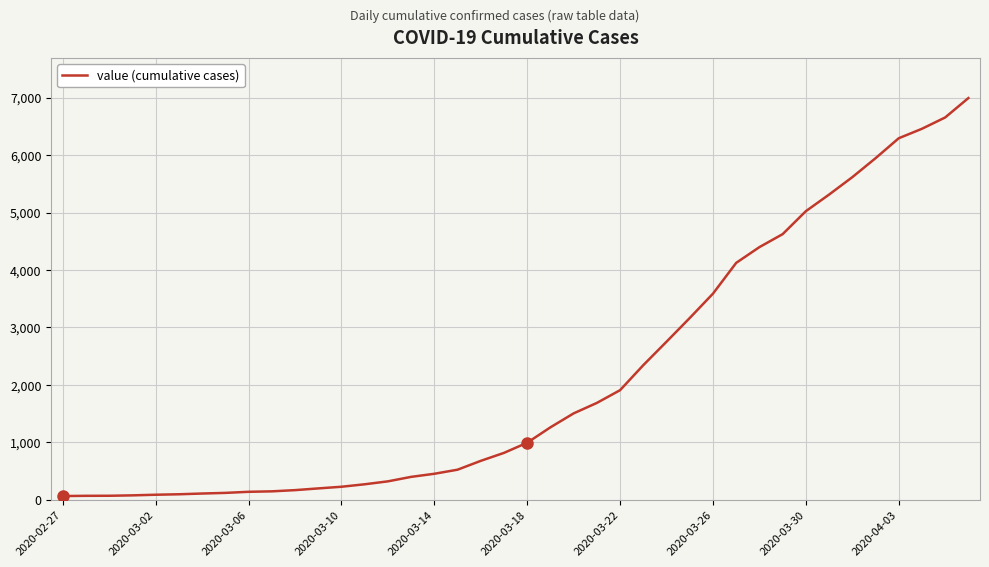

What is the greatest value displayed?

6995